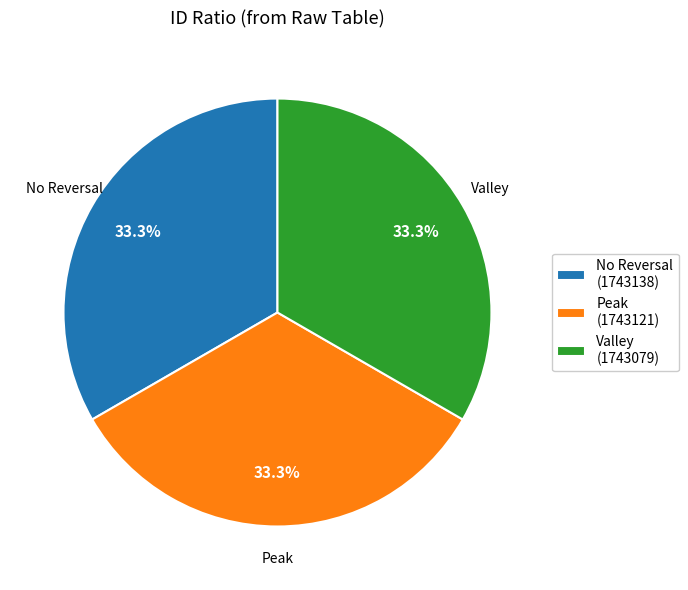

Is there any slice that represents more than half of the pie?

No